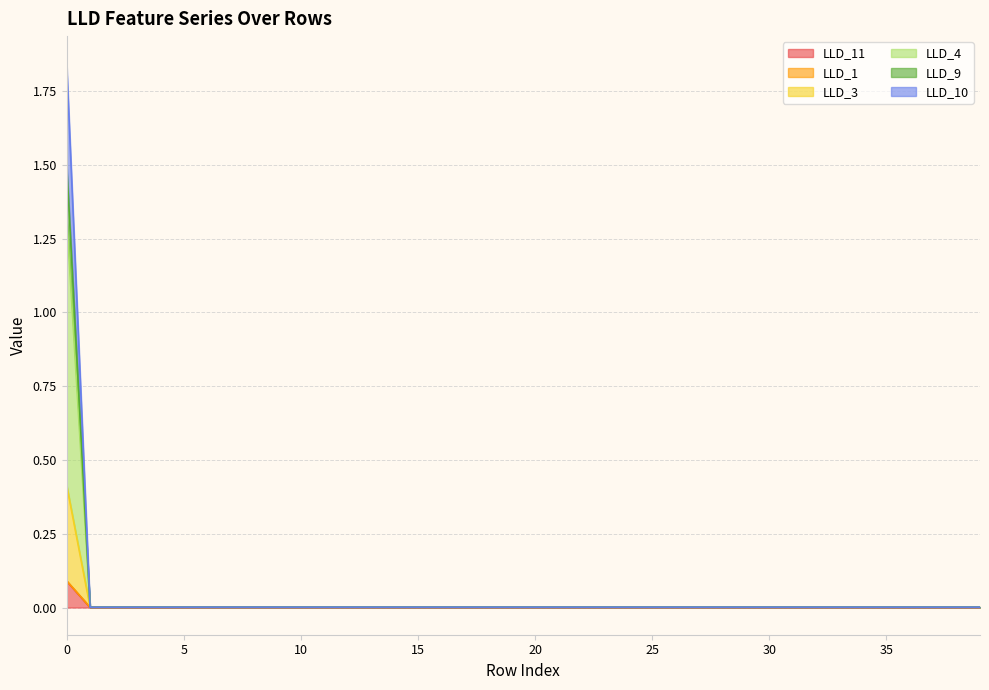

Which has a higher value, 21 or 3?

21